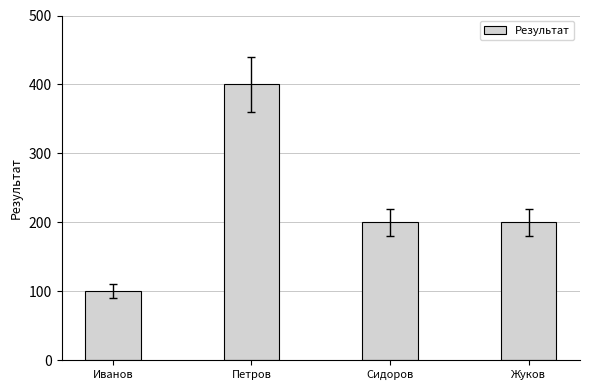

Which has a higher value, Петров or Жуков?

Петров